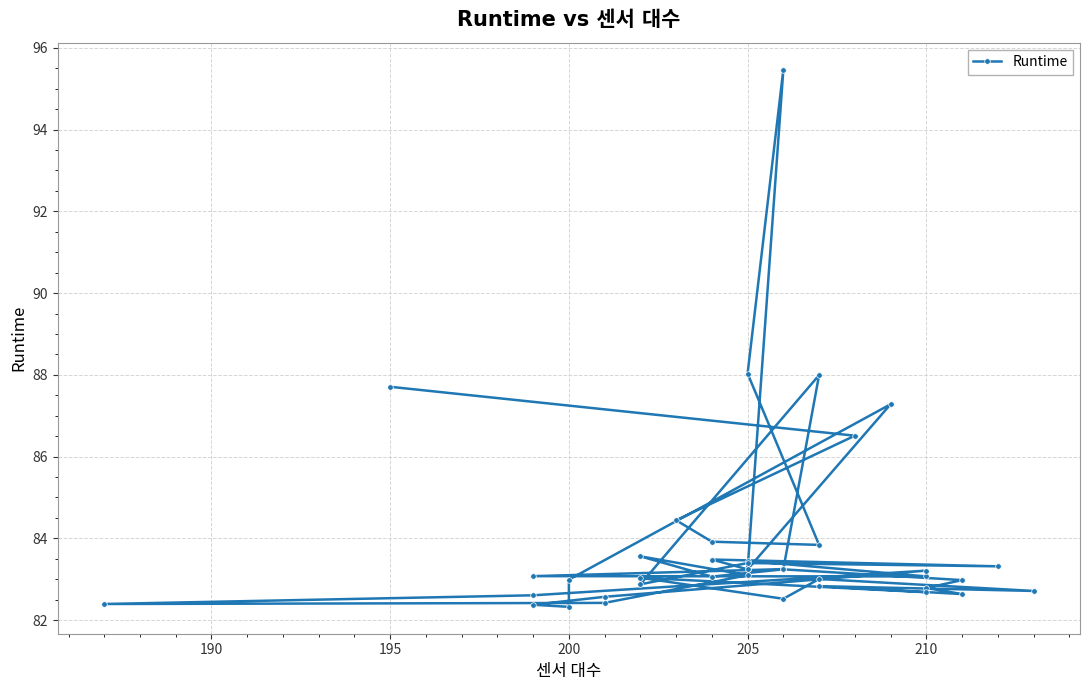

What is the difference between the maximum and second lowest values?

13.1